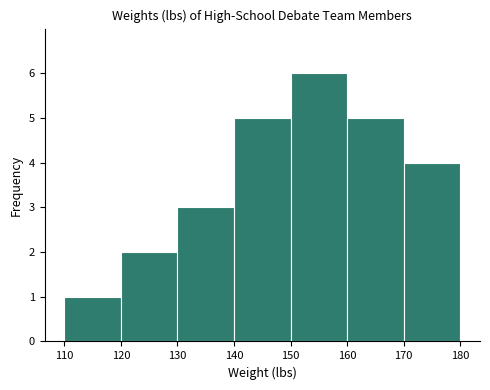

Over which range of the x-axis is the bar tallest?

150 to 160